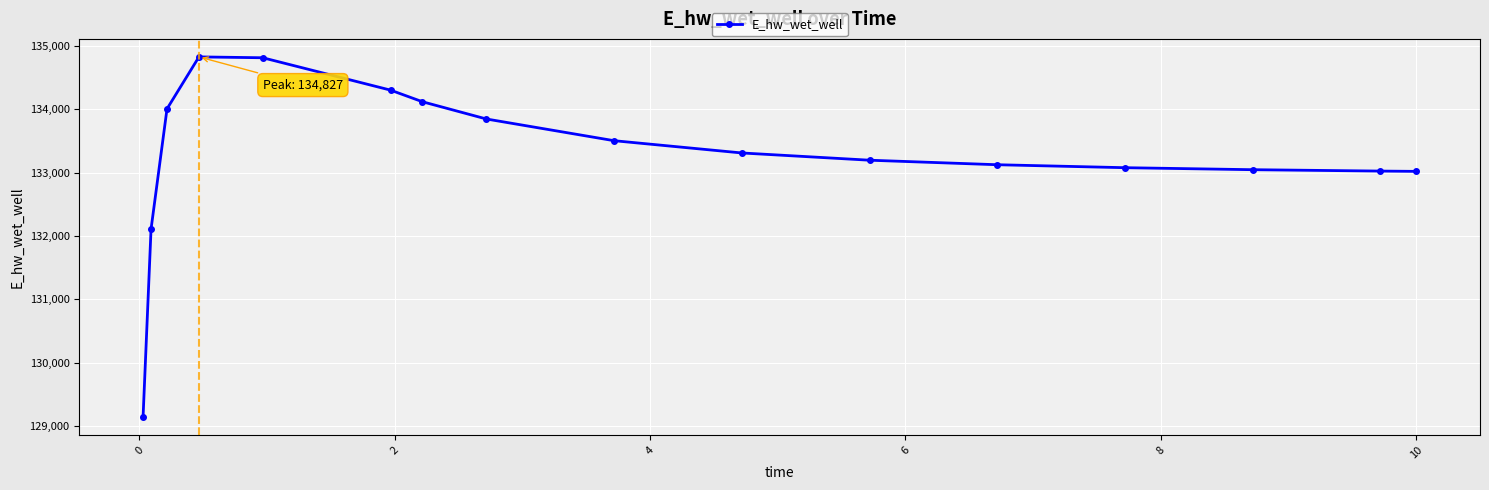

What is the value of the 5th point from the left?

134812.9